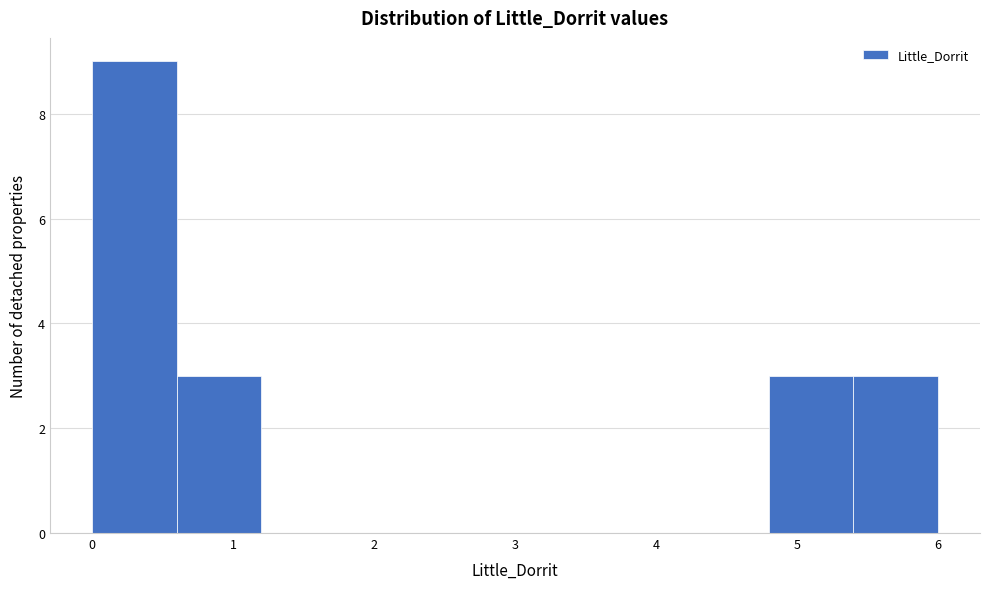

How tall is the bar that spans 4.8 to 5.4 on the x-axis? The values are not printed on the chart, so give them approximately, as read against the axis.

3